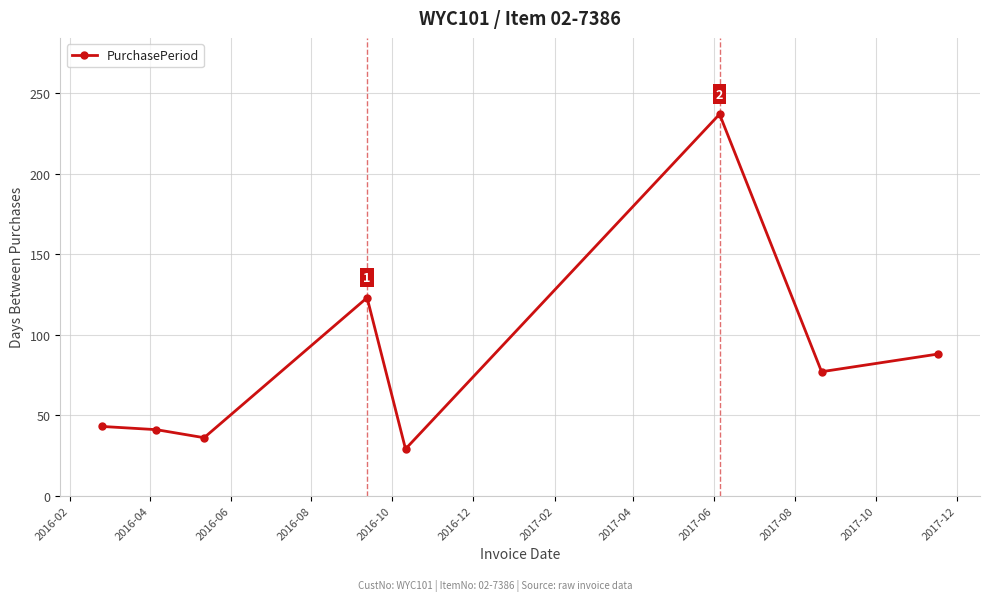

What is the sum of all values?

674